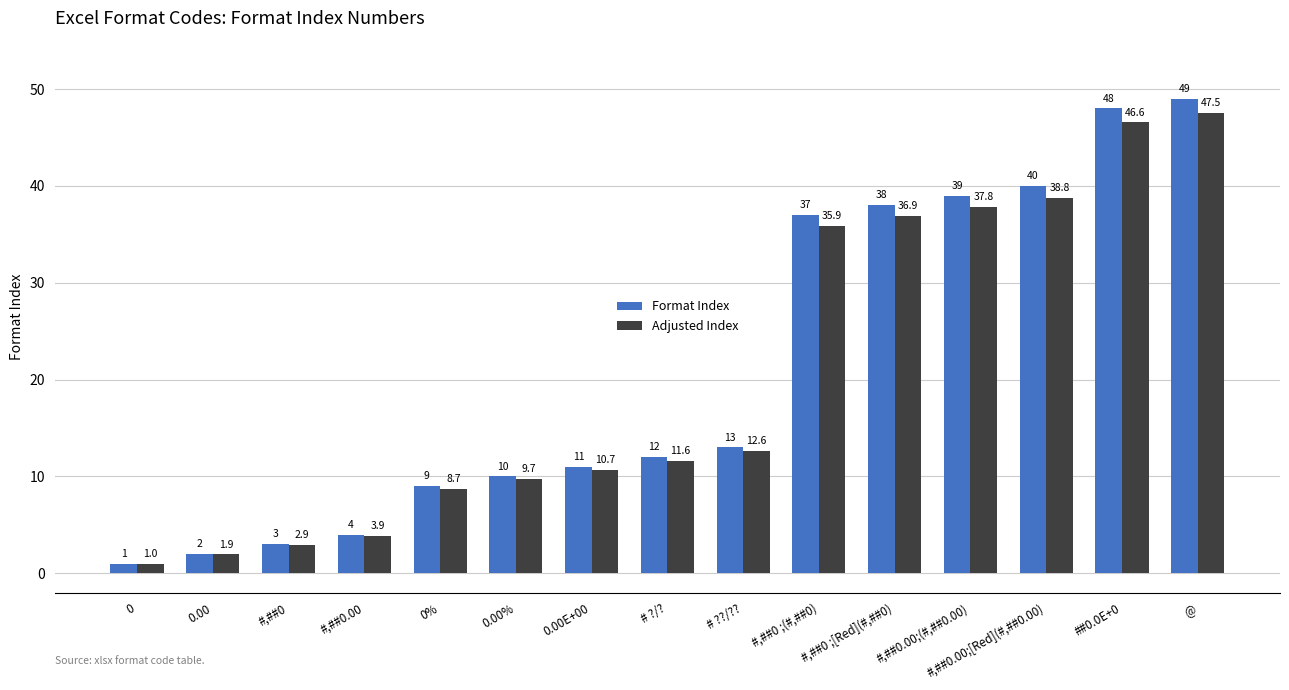

How many bars are there in each group?

2